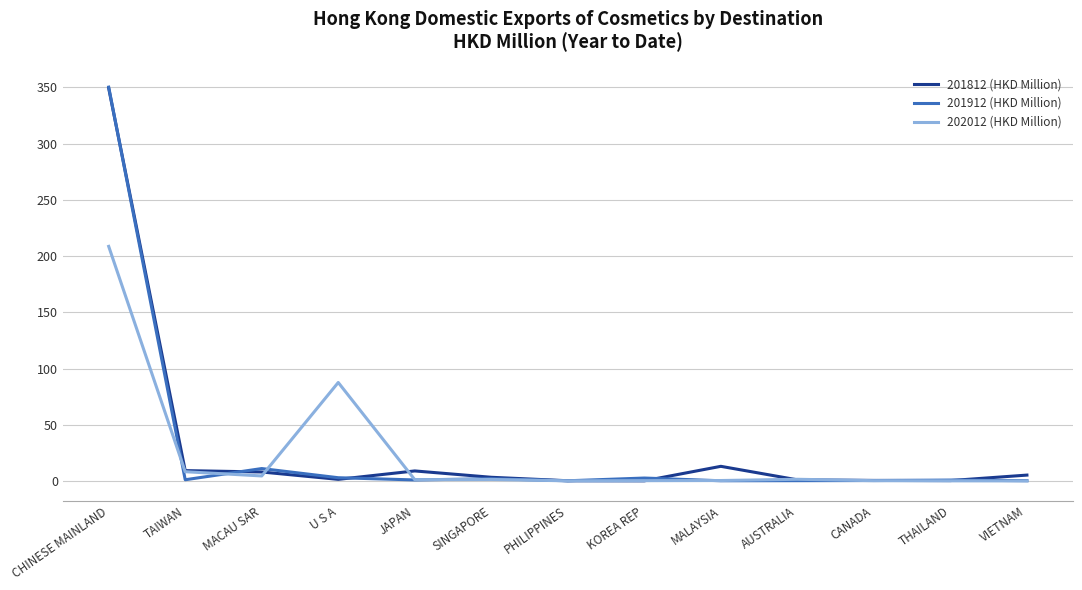

What is the maximum value for 201812 (HKD Million)?

349.3